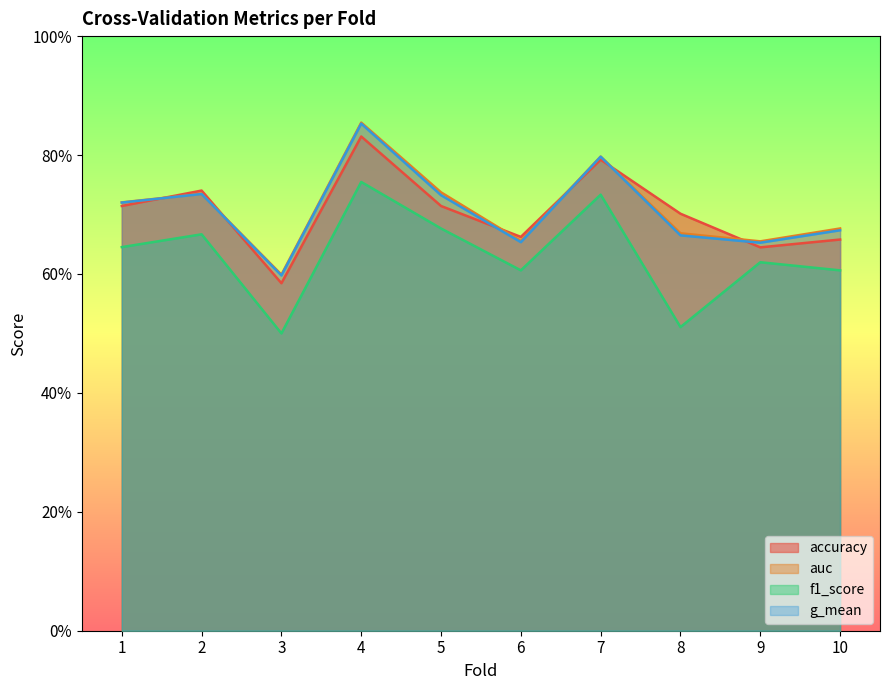

True or false: f1_score has more than 2 points higher than both neighbors.

True